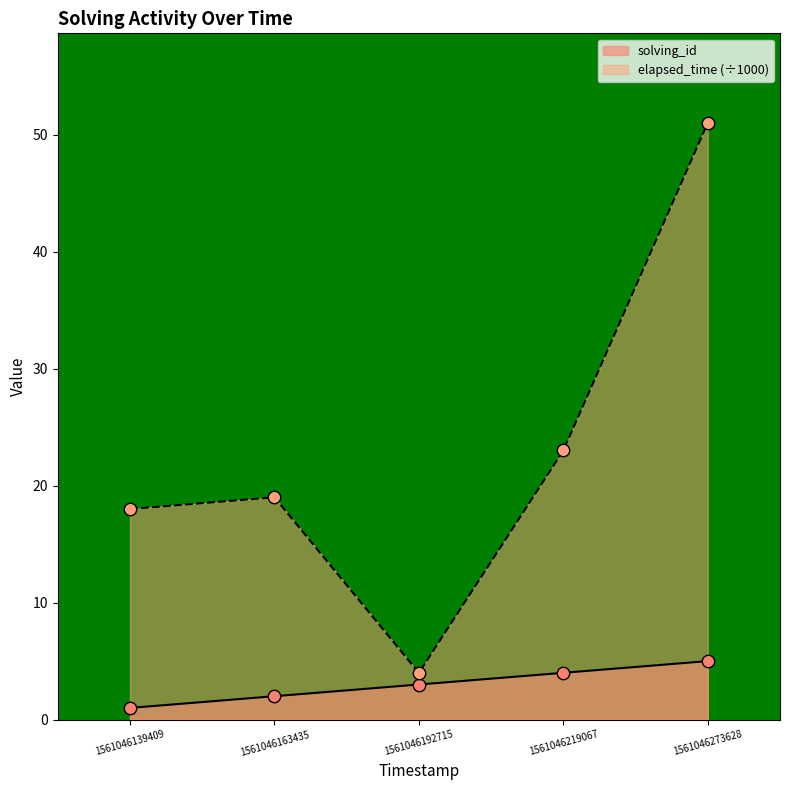

Which series contains the lowest Y value?

solving_id